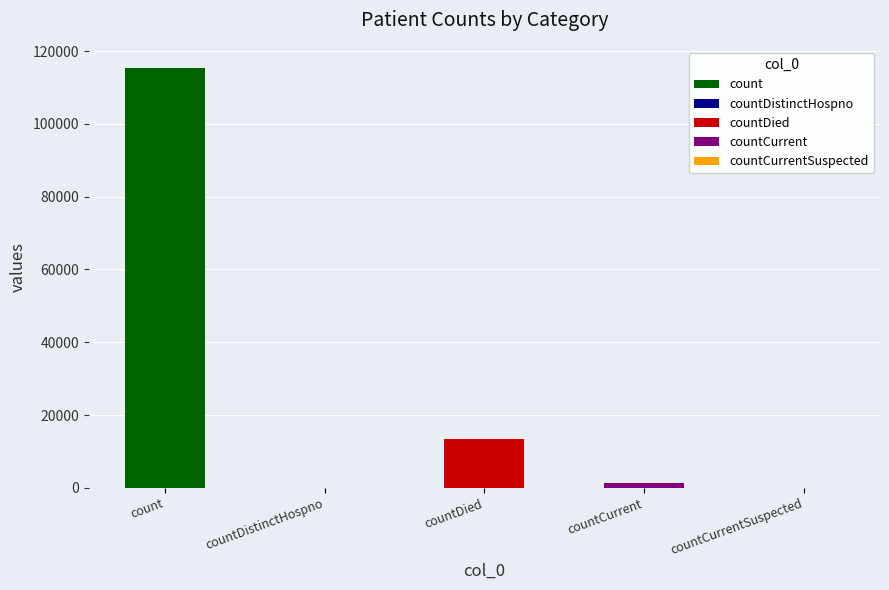

What value does the data have at count, to the nearest 50?

115400